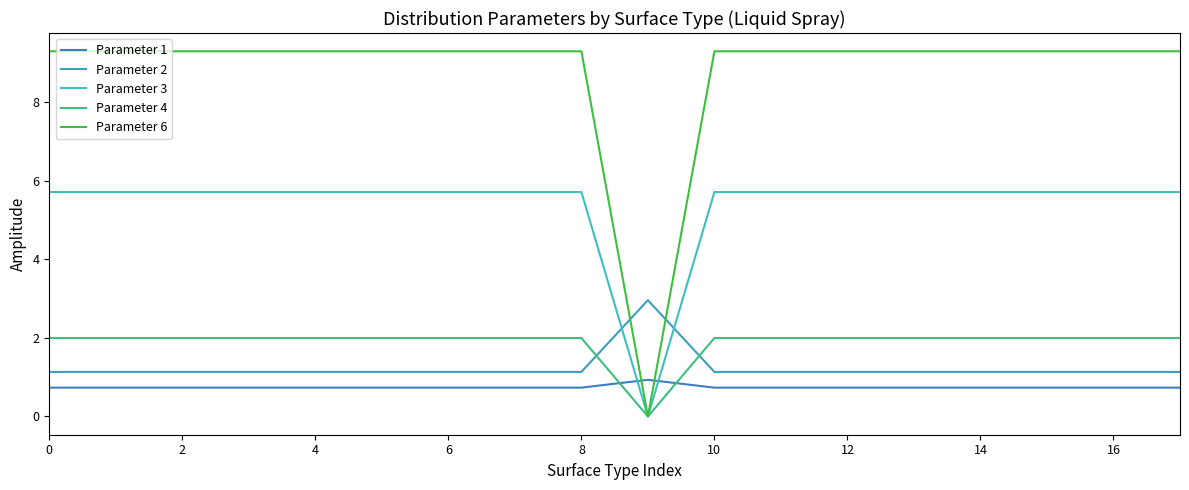

Rank the series by their maximum value, from lowest to highest.

Parameter 1, Parameter 4, Parameter 2, Parameter 3, Parameter 6